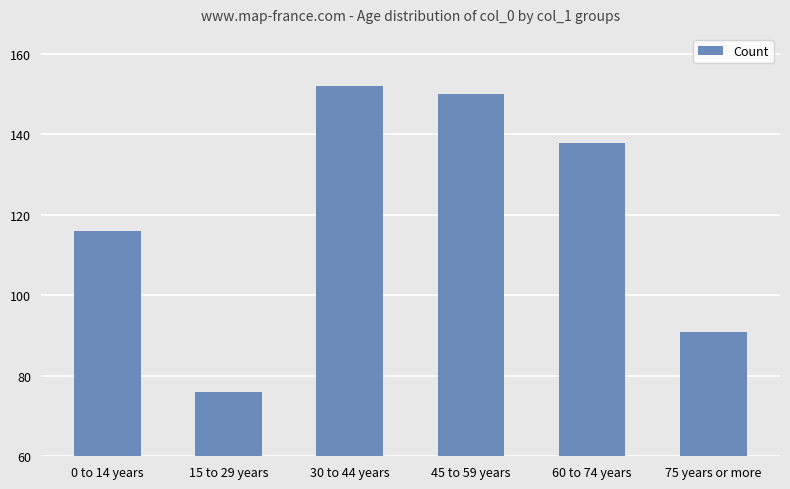

What is the change in value from 0 to 14 years to 15 to 29 years?

-40